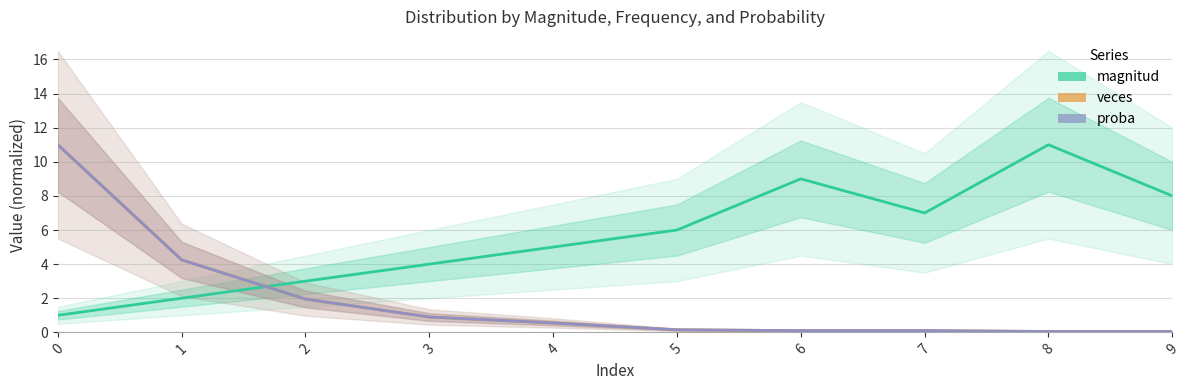

What is the difference between the maximum and second lowest values in the proba series?

10.9